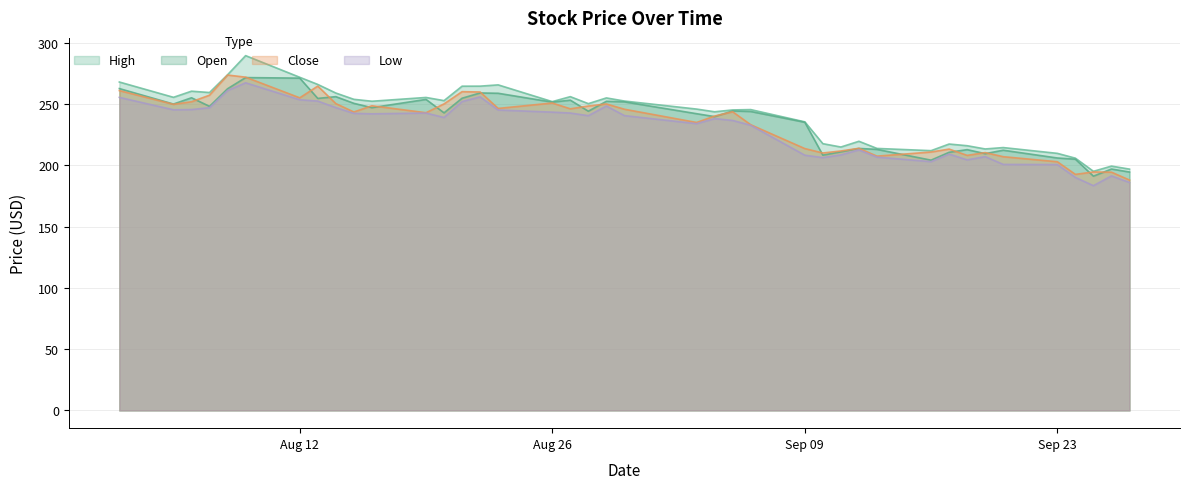

True or false: low and high intersect in this chart.

False